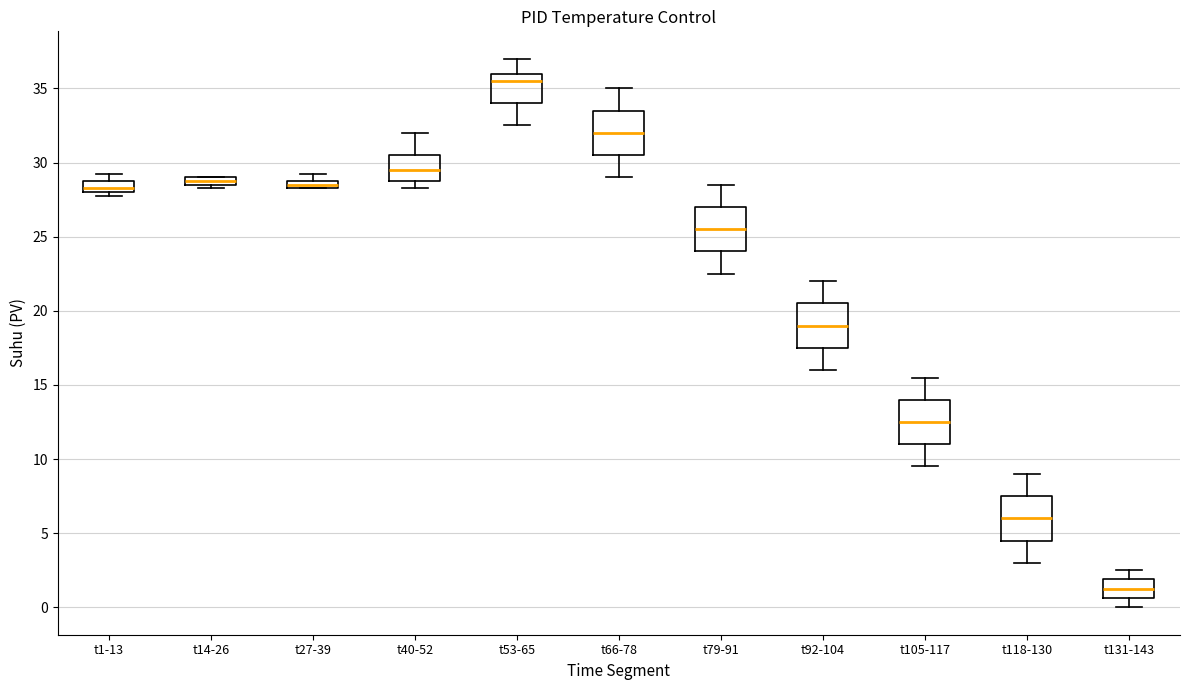

Which box has the highest median line?

t53-65